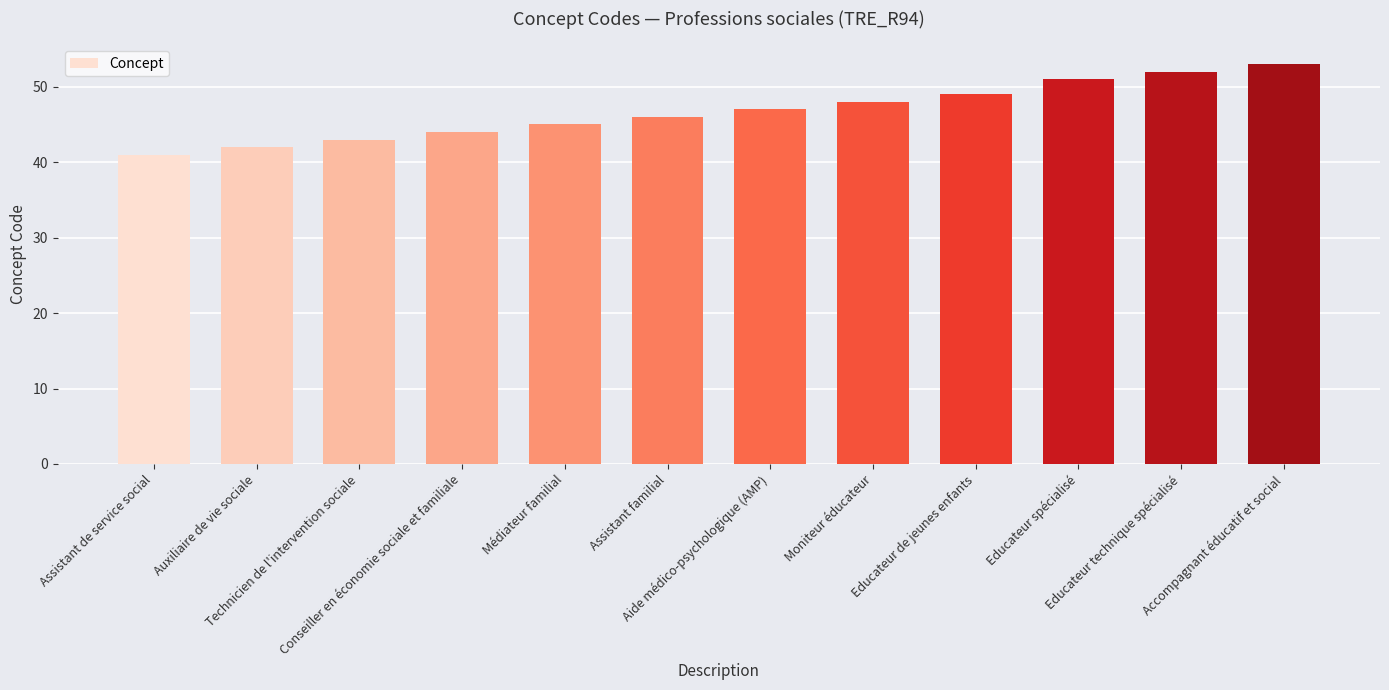

What is the difference between the maximum and minimum values?

12